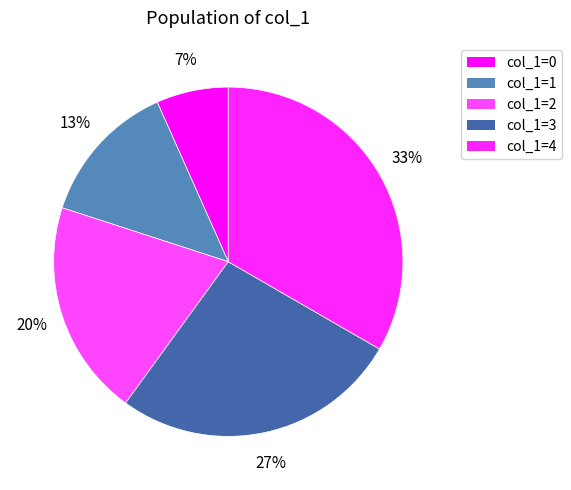

How many slices are in this pie chart?

5